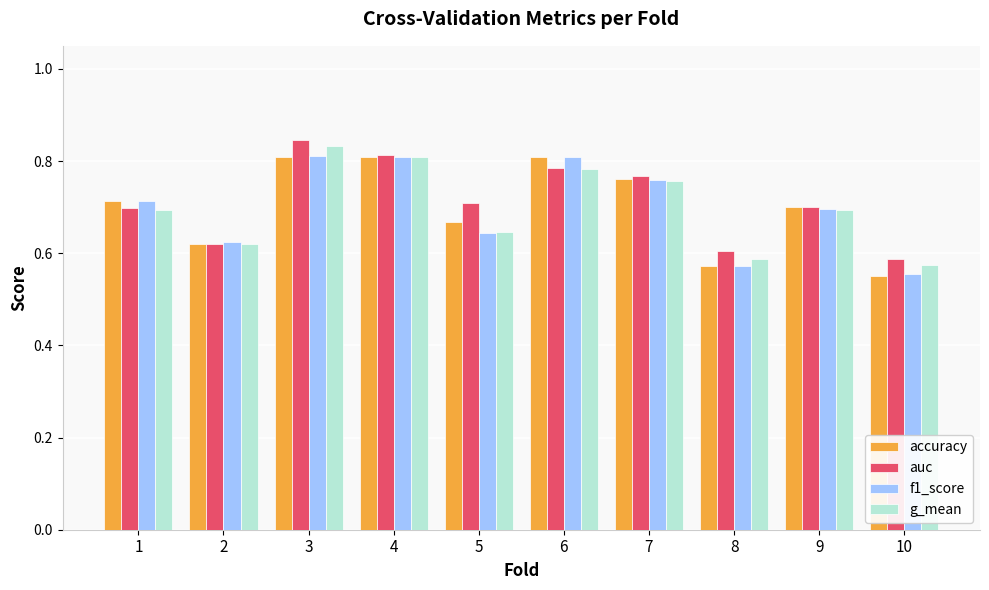

What are all the series names shown in the legend?

accuracy, auc, f1_score, g_mean